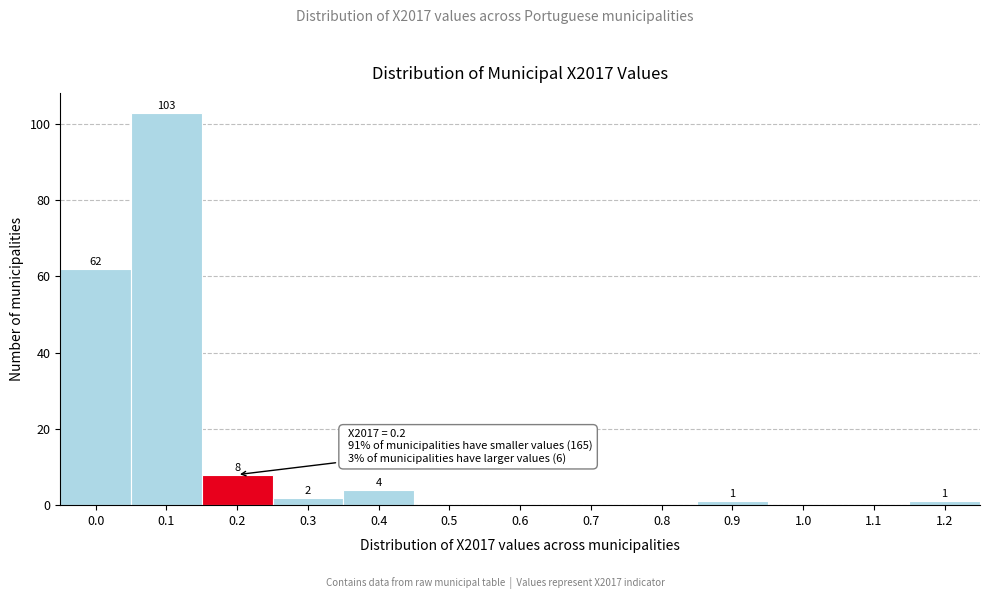

Reading left to right, extract all data points from this chart.

0.0=62	0.1=103	0.2=8	0.3=2	0.4=4	0.5=0	0.6=0	0.7=0	0.8=0	0.9=1	1.0=0	1.1=0	1.2=1